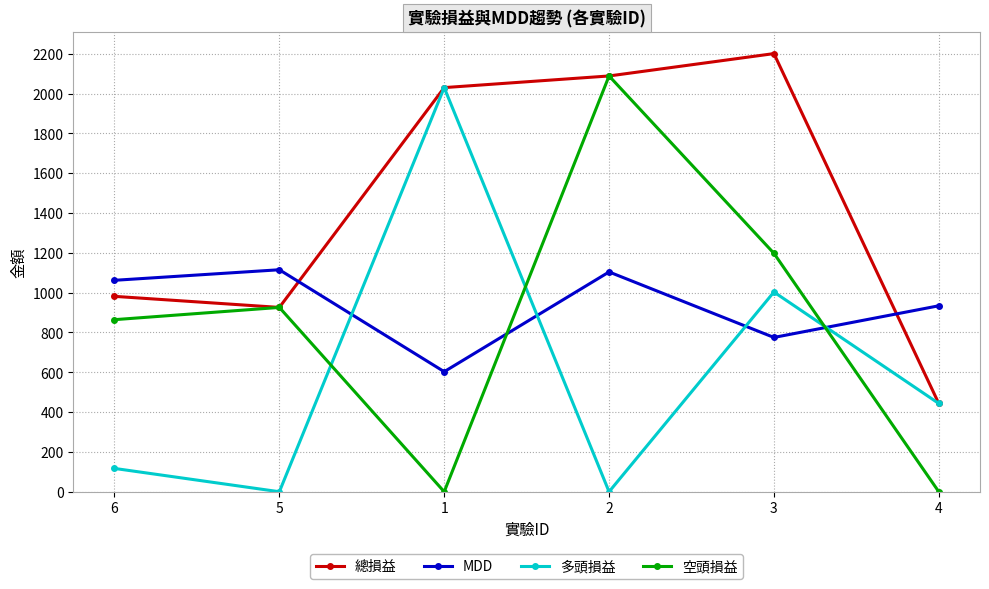

What is the minimum value for MDD?

603.0